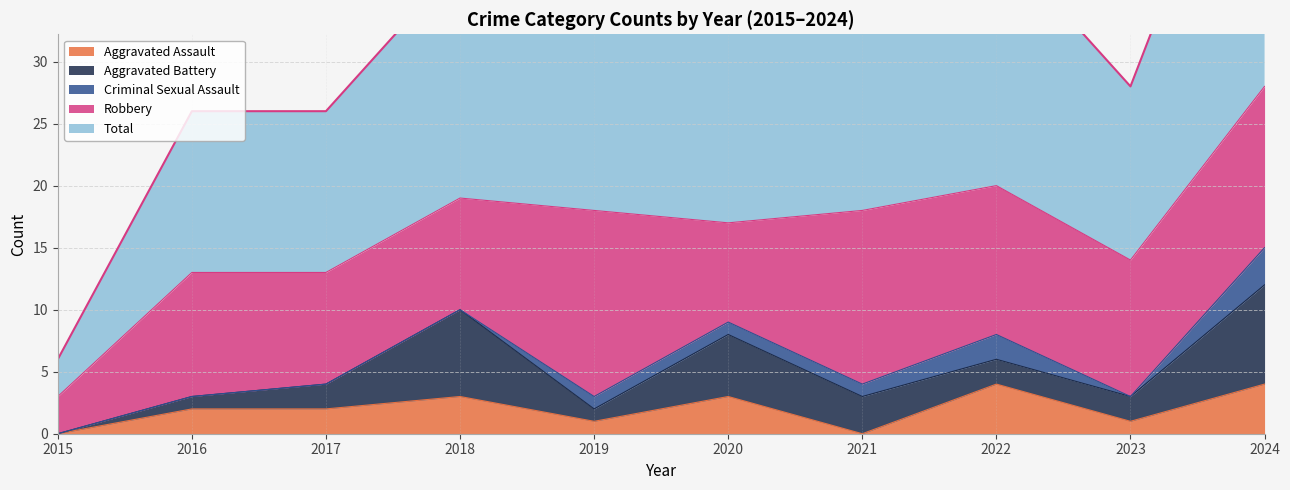

True or false: Robbery and Aggravated Assault cross at least once.

False